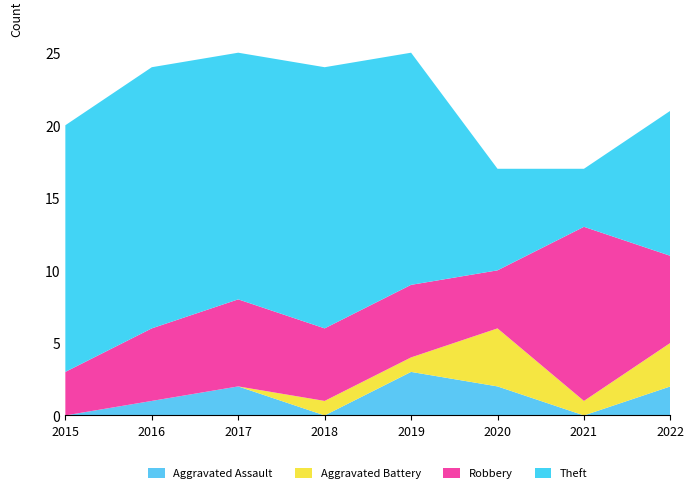

Reading left to right, list all the values displayed in this chart.

Aggravated Assault: 2015=0	2016=1	2017=2	2018=0	2019=3	2020=2	2021=0	2022=2
Aggravated Battery: 2015=0	2016=0	2017=0	2018=1	2019=1	2020=4	2021=1	2022=3
Robbery: 2015=3	2016=5	2017=6	2018=5	2019=5	2020=4	2021=12	2022=6
Theft: 2015=17	2016=18	2017=17	2018=18	2019=16	2020=7	2021=4	2022=10